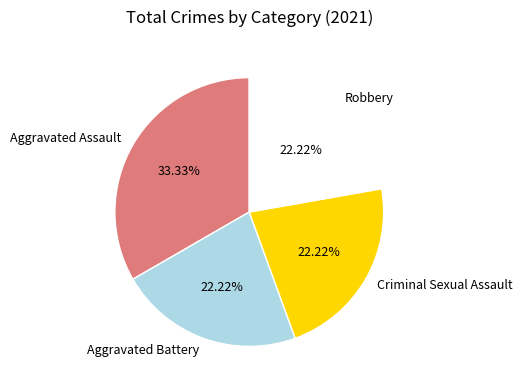

Combined, what portion of the pie is Aggravated Assault and Aggravated Battery?

55.6%